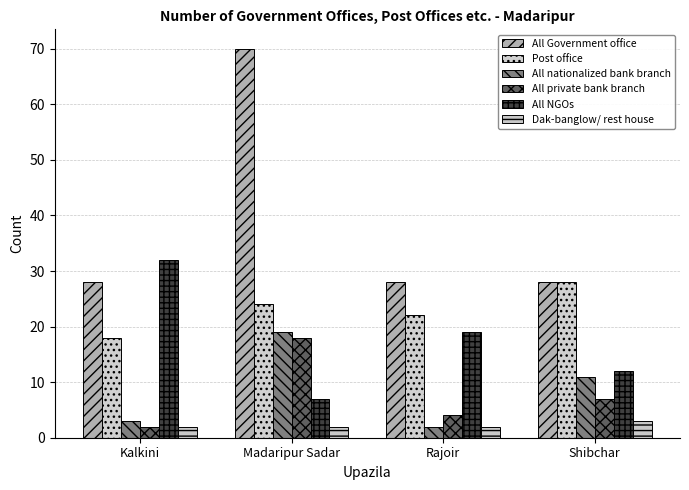

Reading left to right, extract all data points from this chart.

All Government office: 28	70	28	28
Post office: 18	24	22	28
All nationalized bank branch: 3	19	2	11
All private bank branch: 2	18	4	7
All NGOs: 32	7	19	12
Dak-banglow/ rest house: 2	2	2	3